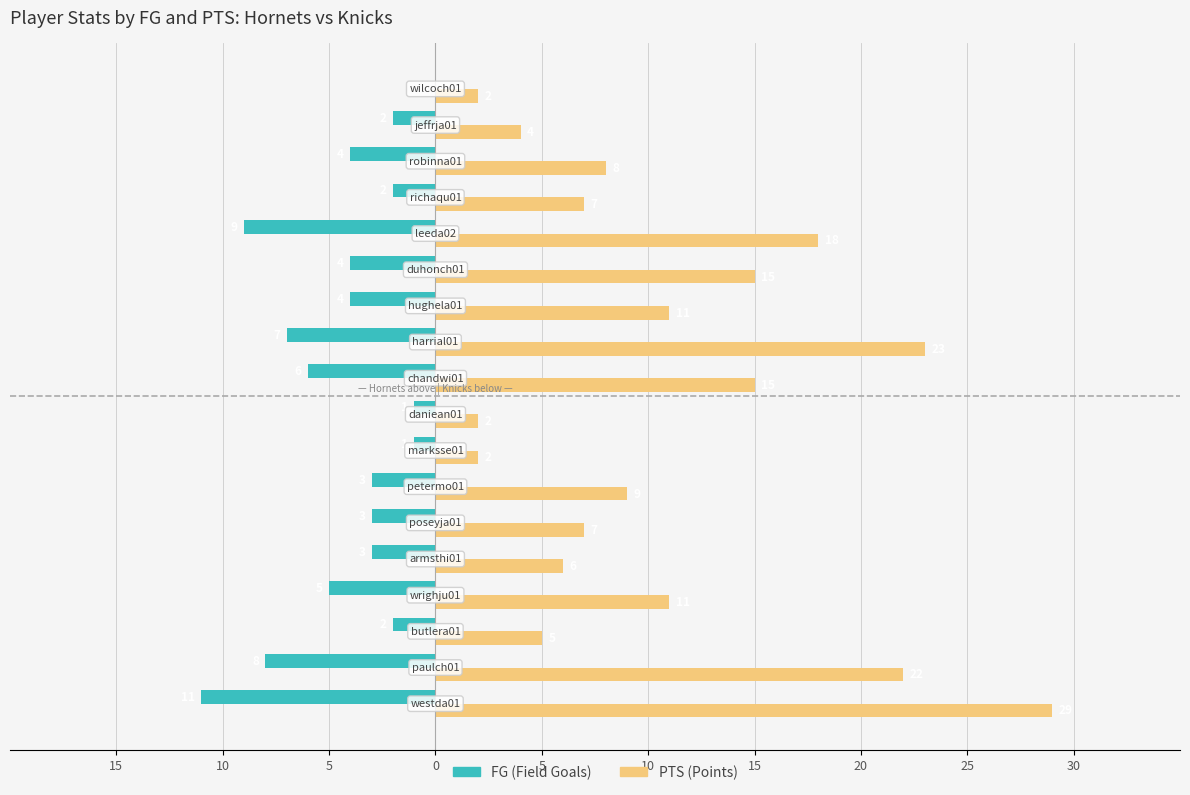

What are all the series names shown in the legend?

FG (Field Goals), PTS (Points)